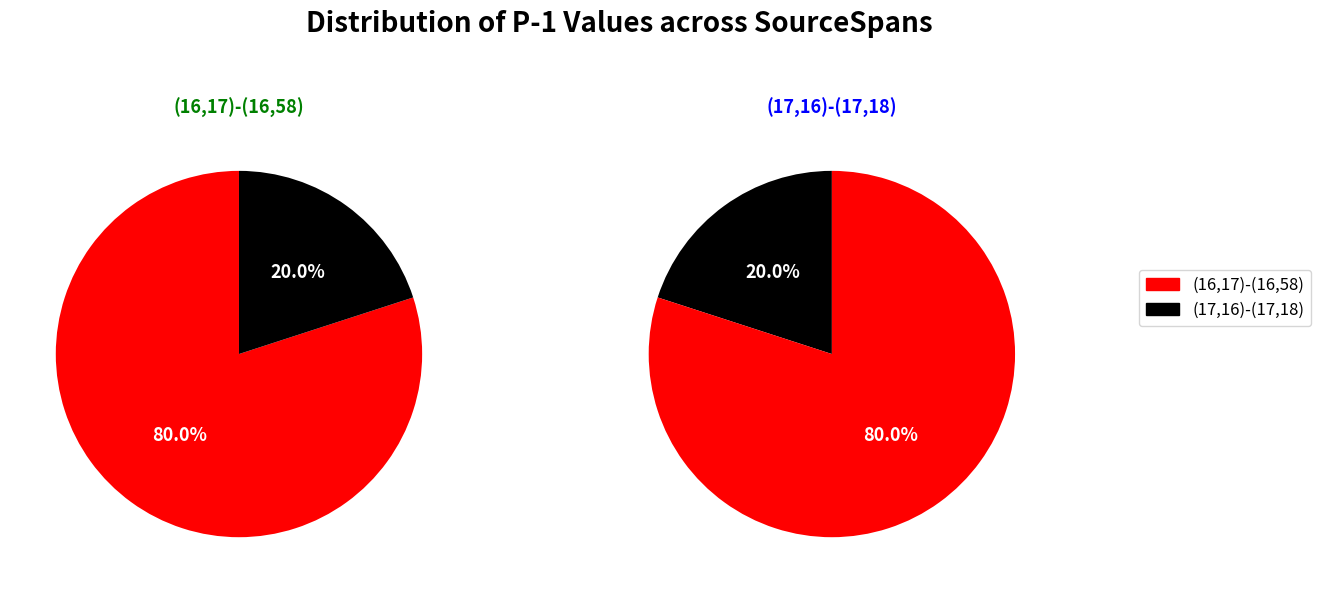

How many slices are in this pie chart?

2